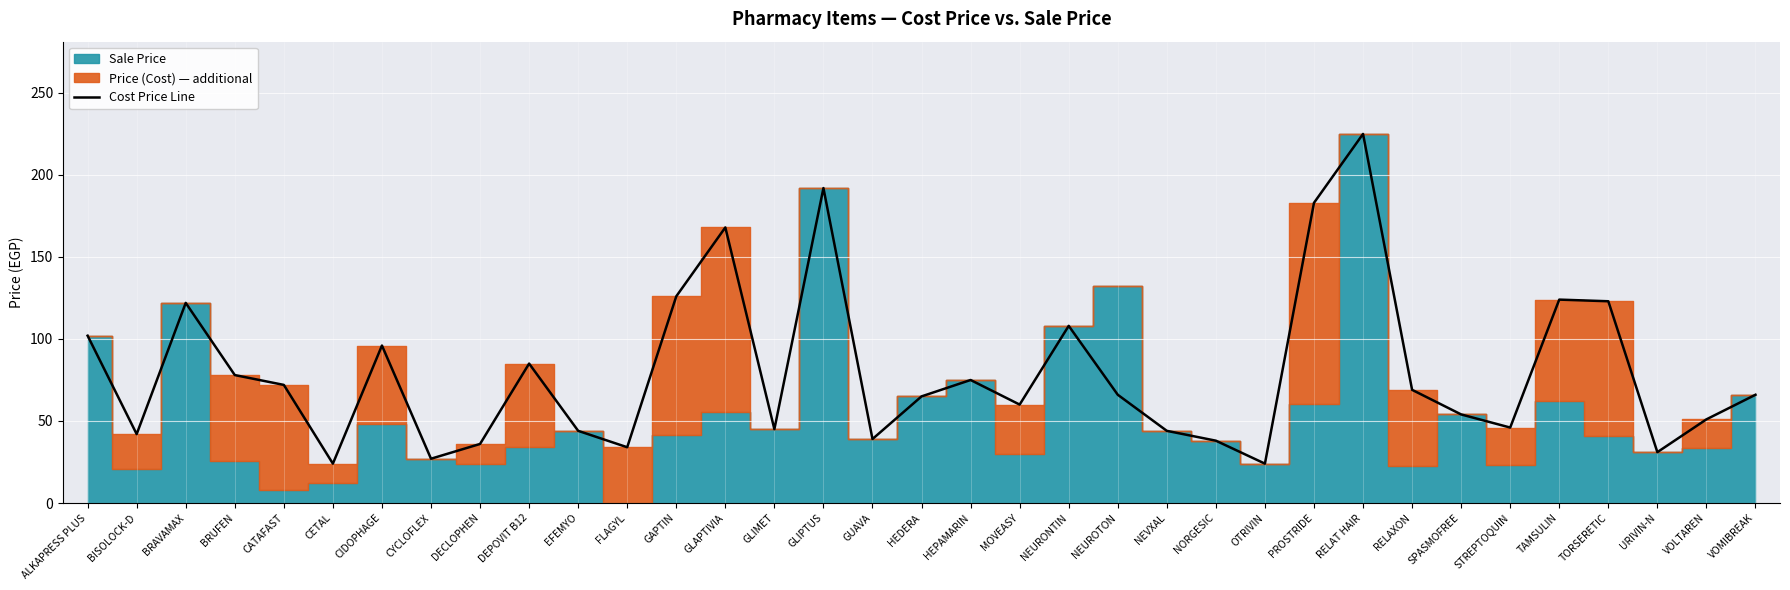

At which category does the data reach its first local valley?

BISOLOCK-D